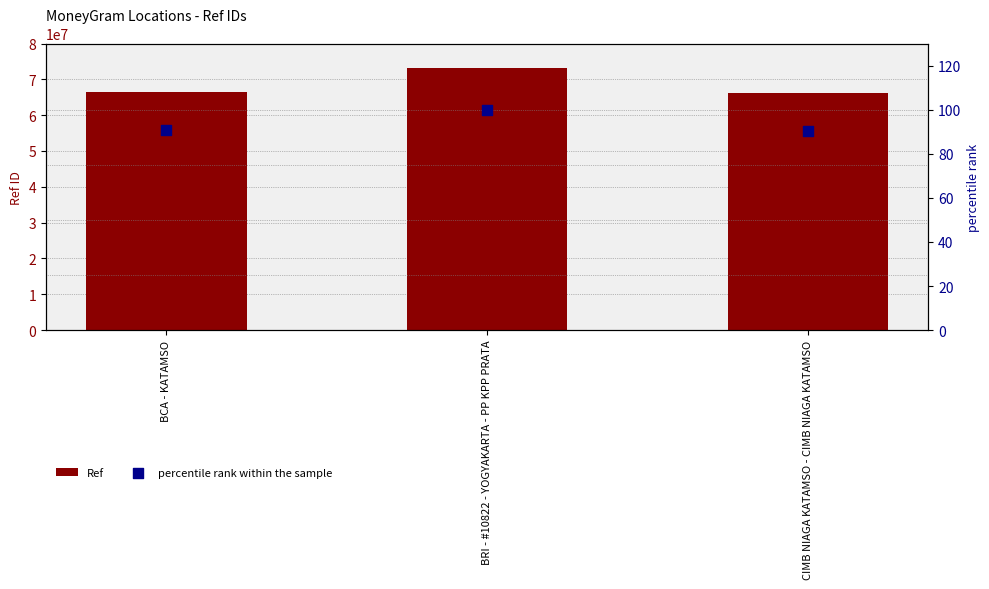

Which series has the largest Y range (max minus min)?

Ref